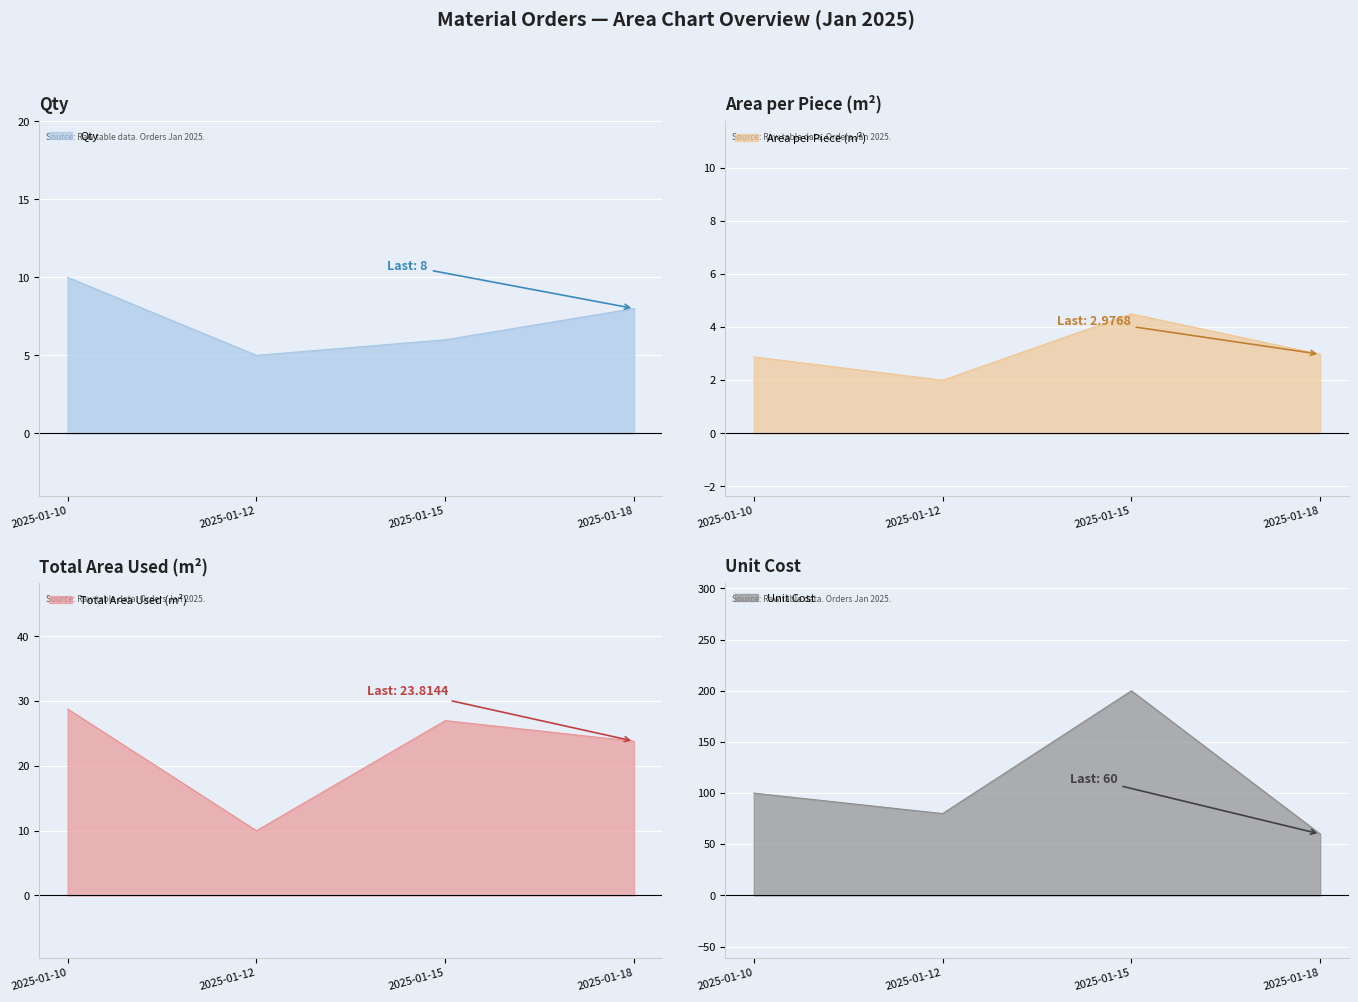

Is the value of Qty at 2025-01-12 greater than the value of Unit Cost at 2025-01-10?

No